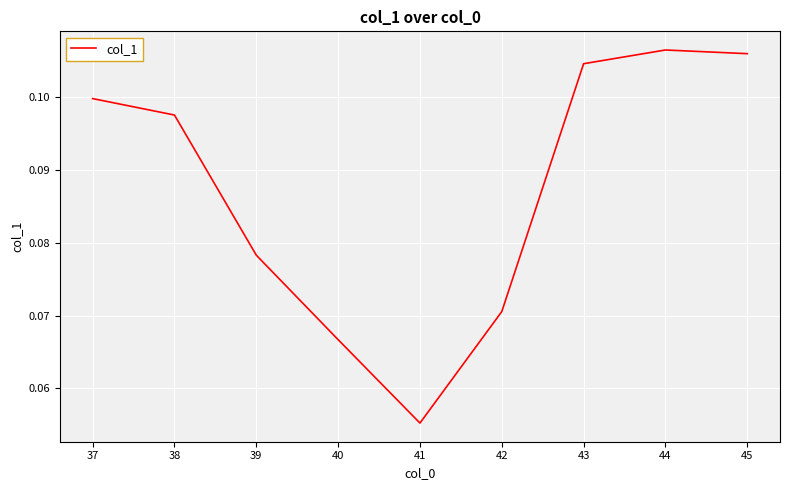

Which label corresponds to the smallest value in the chart?

41